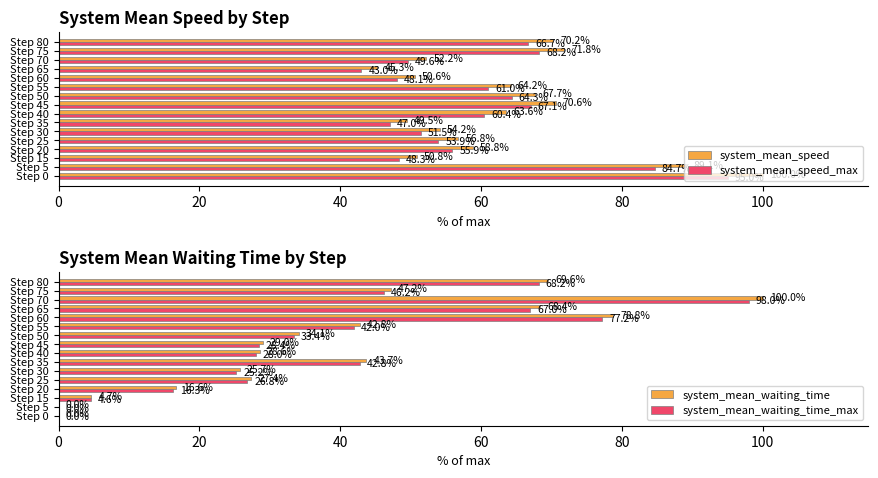

At which label is system_mean_speed_max closest to 69?

Step 75